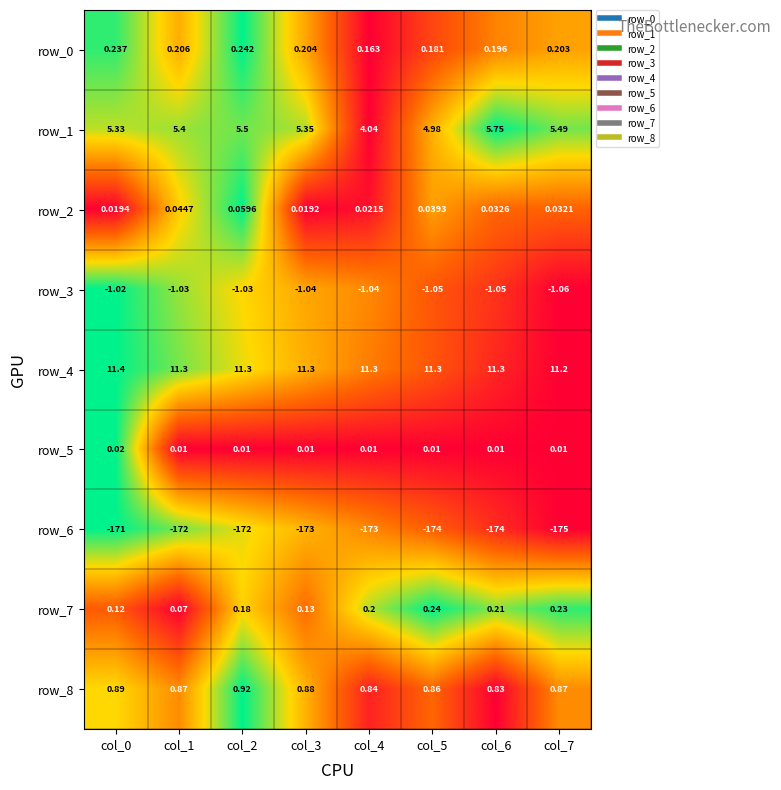

Is the value of row_7 at col_3 greater than the value of row_3 at col_3?

Yes